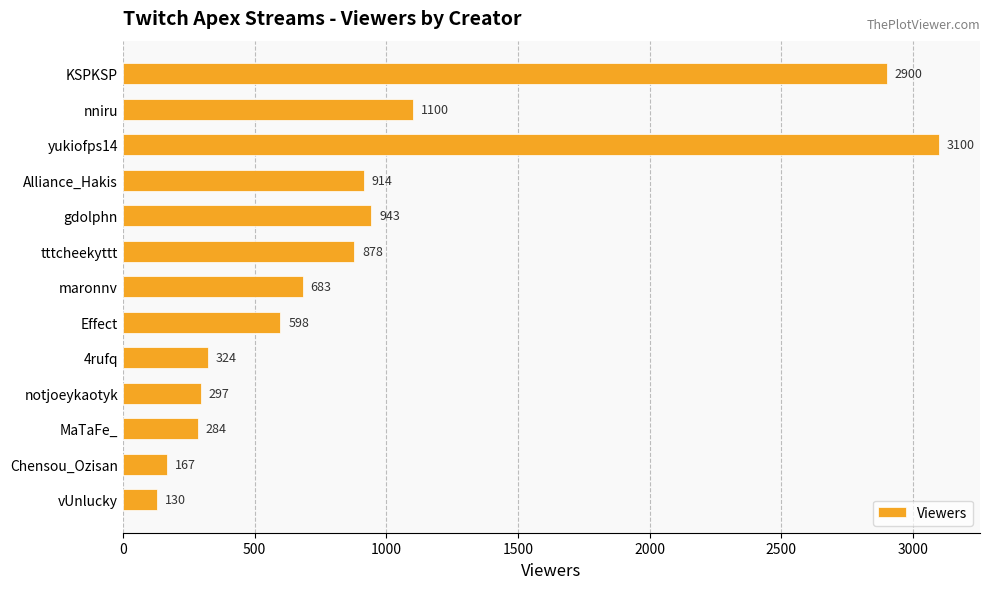

How many series are shown in this chart?

1